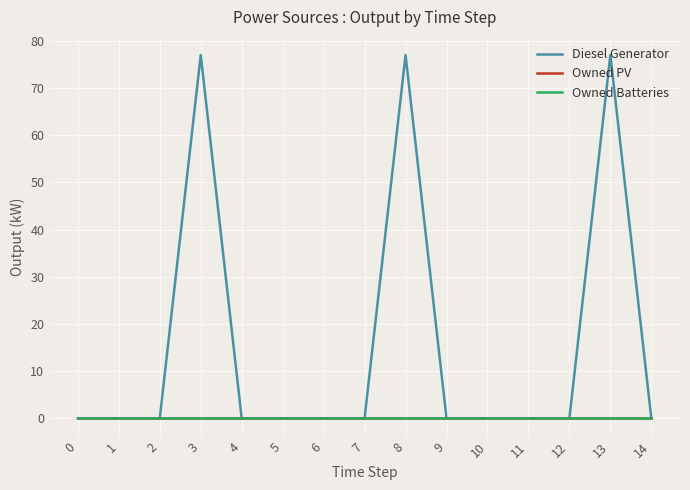

True or false: Owned PV has more than 2 points higher than both neighbors.

False